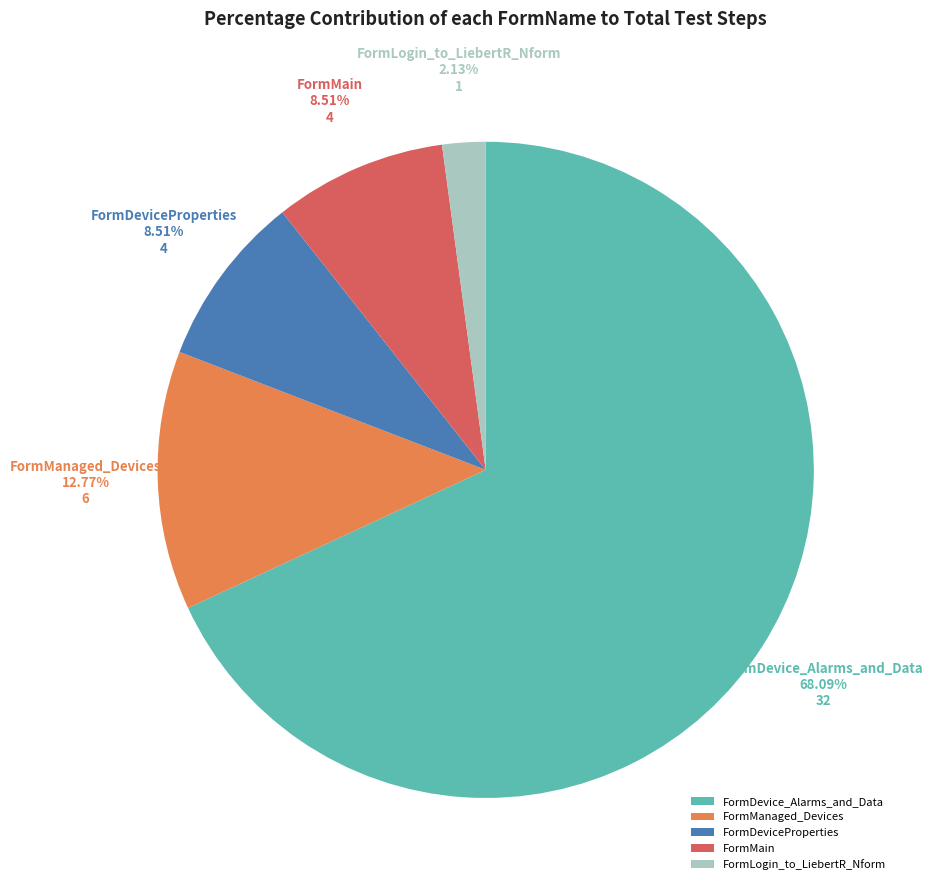

How many segments does this pie chart have?

5